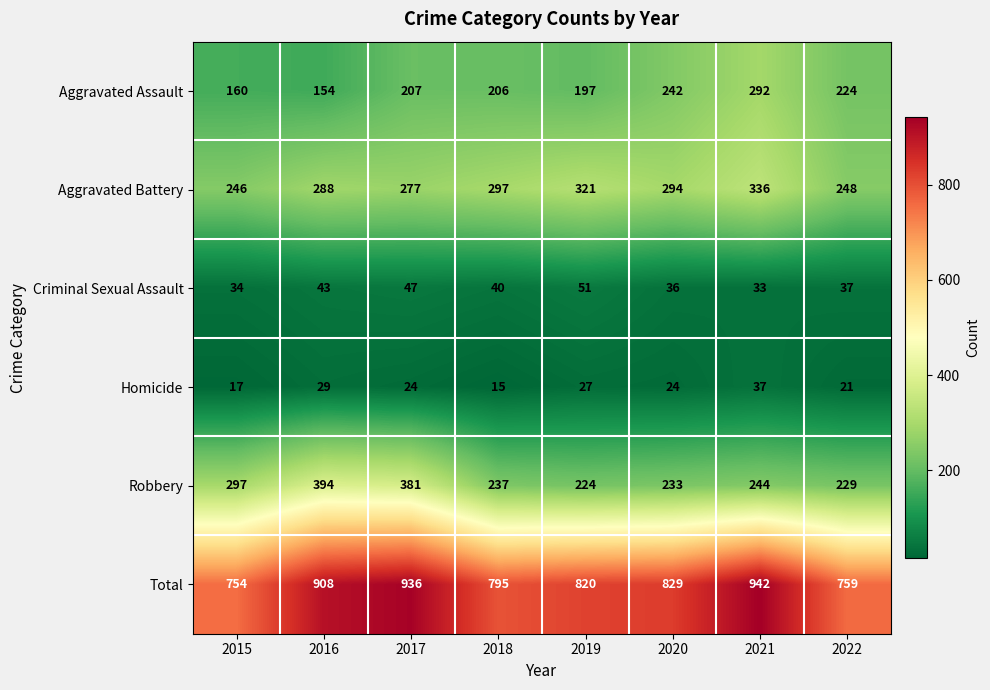

Between 2015 and 2016, which series saw the biggest shift?

Total